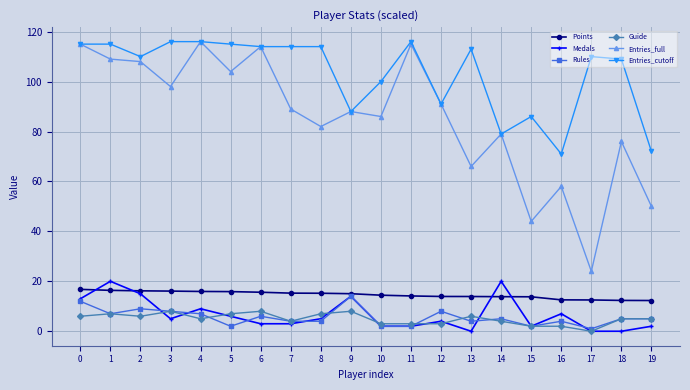

What is the sum of all Rules values?

111.0